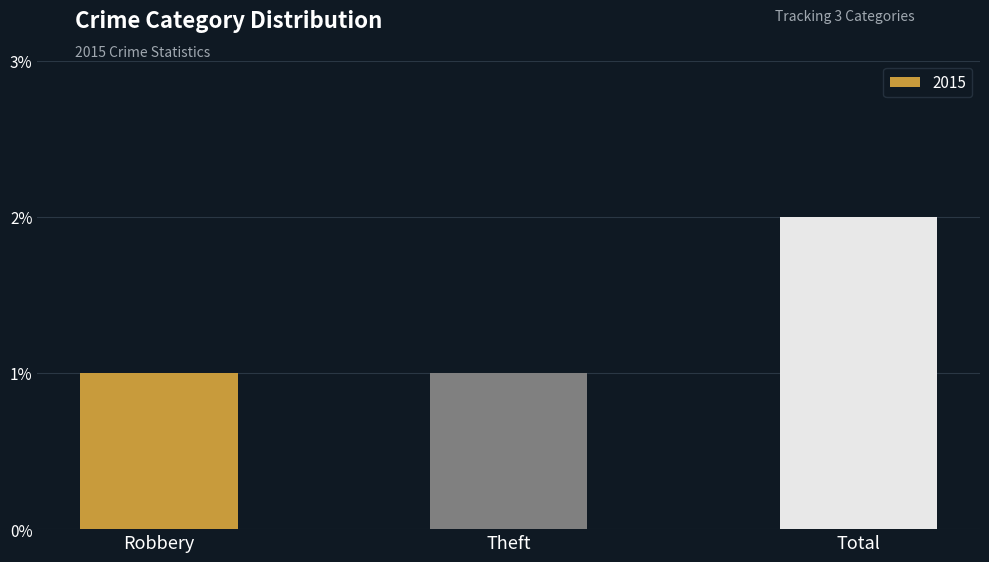

Is it true that the value at Total is 2?

True